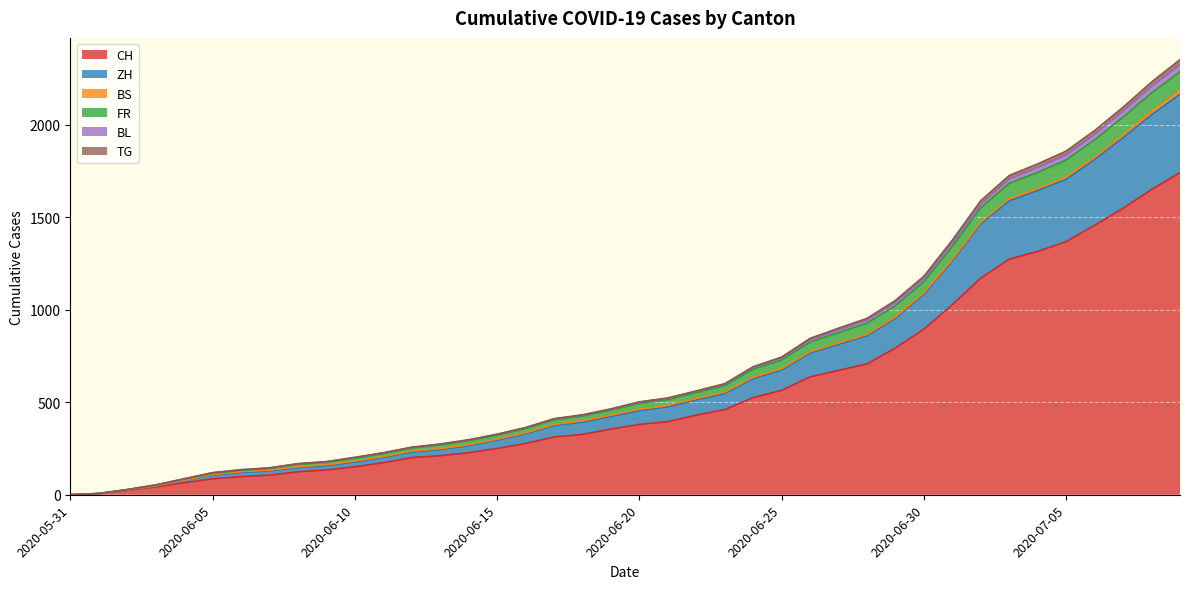

True or false: FR and CH intersect in this chart.

False